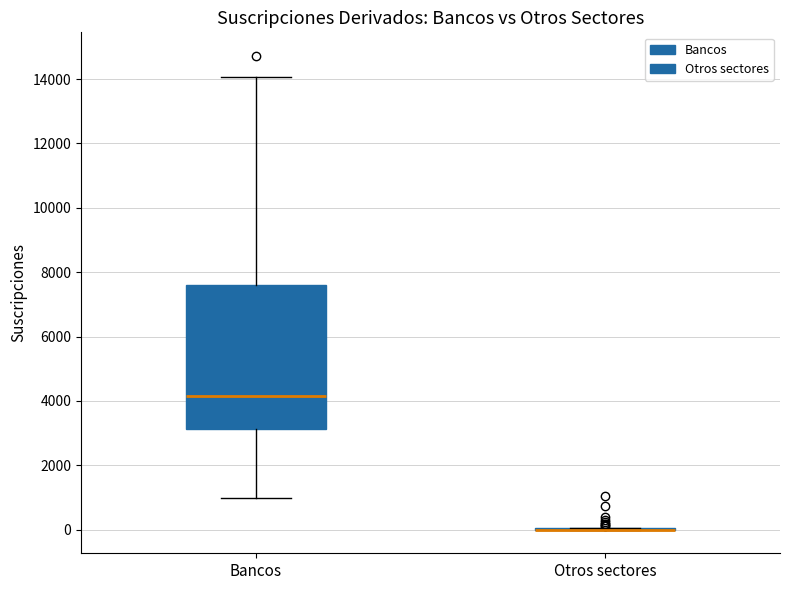

Reading left to right, transcribe this box plot: for each box, give where its median line is, the range the box spans, and where its two whiskers end, as read against the y-axis. The values are not printed on the chart, so give them approximately, as read against the axis.

Bancos: median 4200, box 3200 to 7600, whiskers 1000 to 14000
Otros sectores: box collapsed to a line at 0, whiskers 0 to 0